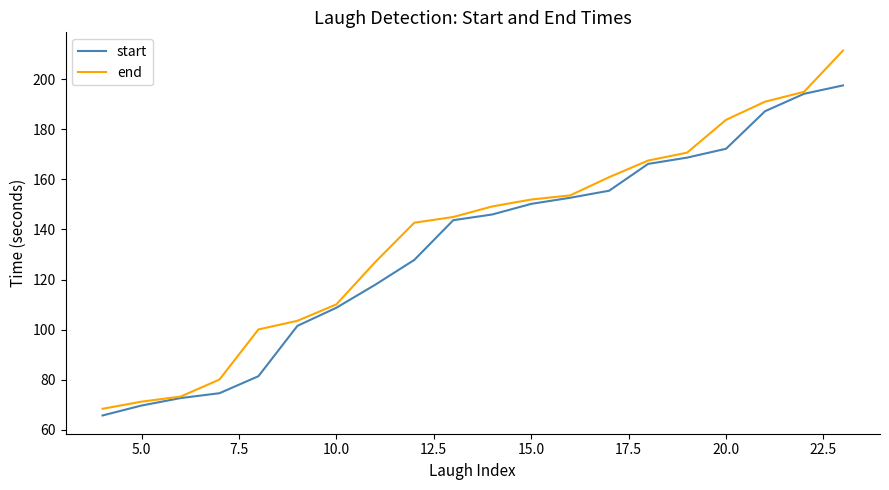

List the series in order of their peak value, lowest first.

start, end